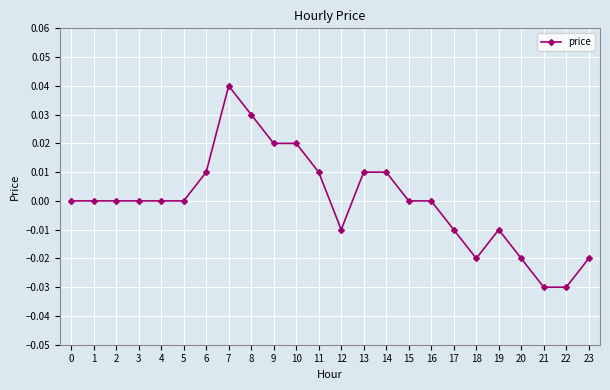

At which category does the chart reach its peak across all series?

7